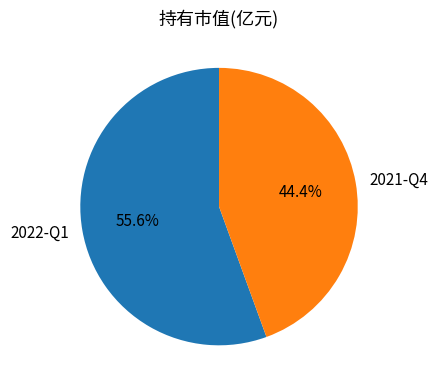

Which slice is the smallest?

2021-Q4